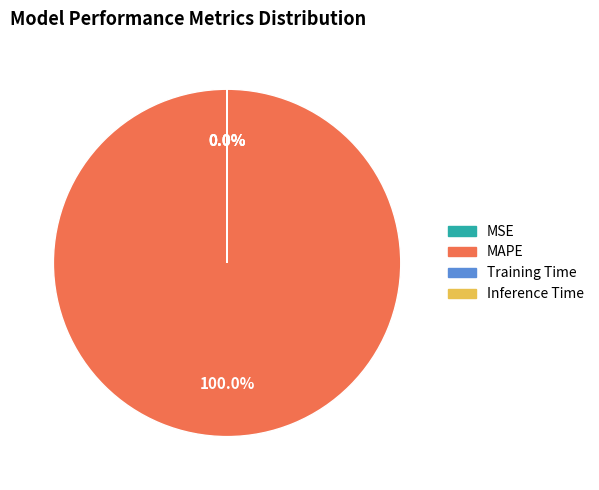

Which slice represents more than half of the pie?

MAPE